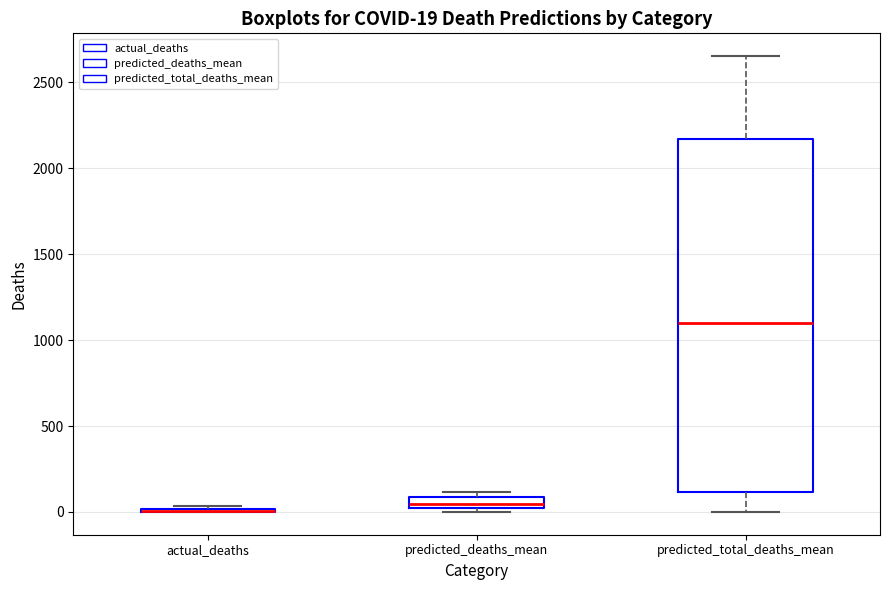

Comparing the boxes themselves (not the whiskers), which one is the tallest?

predicted_total_deaths_mean